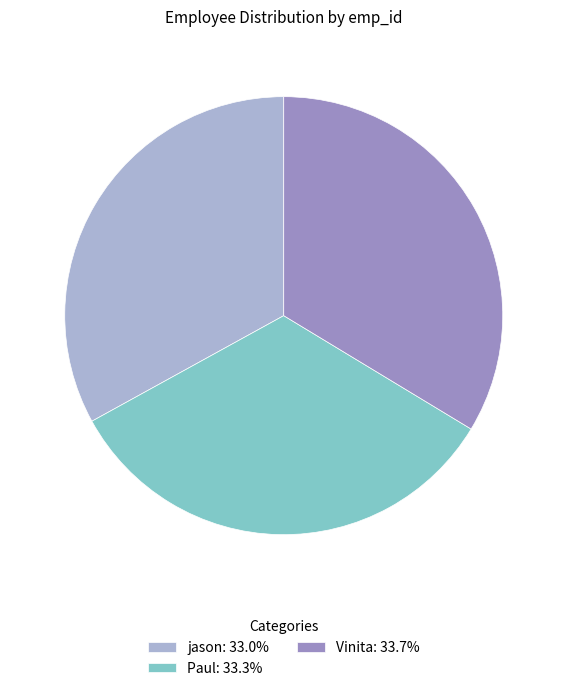

Approximately how many times larger is the value at jason: 33.0% compared to Paul: 33.3%?

1.0